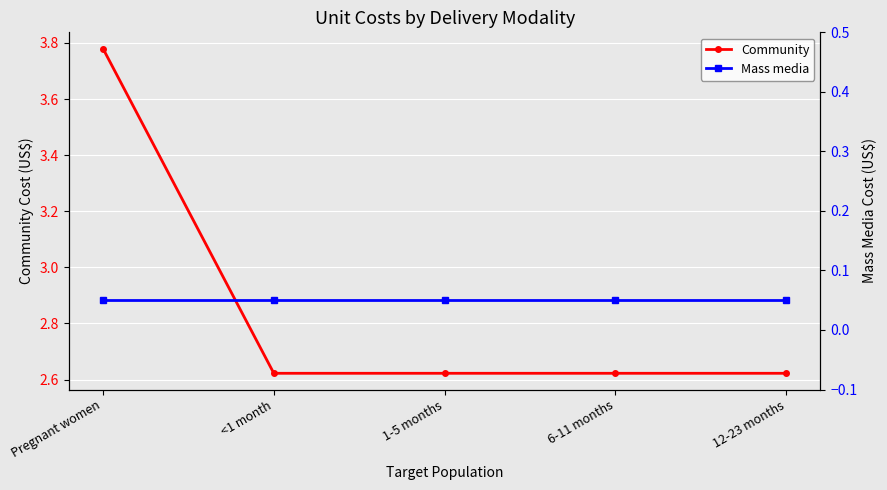

List the series in order of their overall mean, lowest first.

Mass media, Community